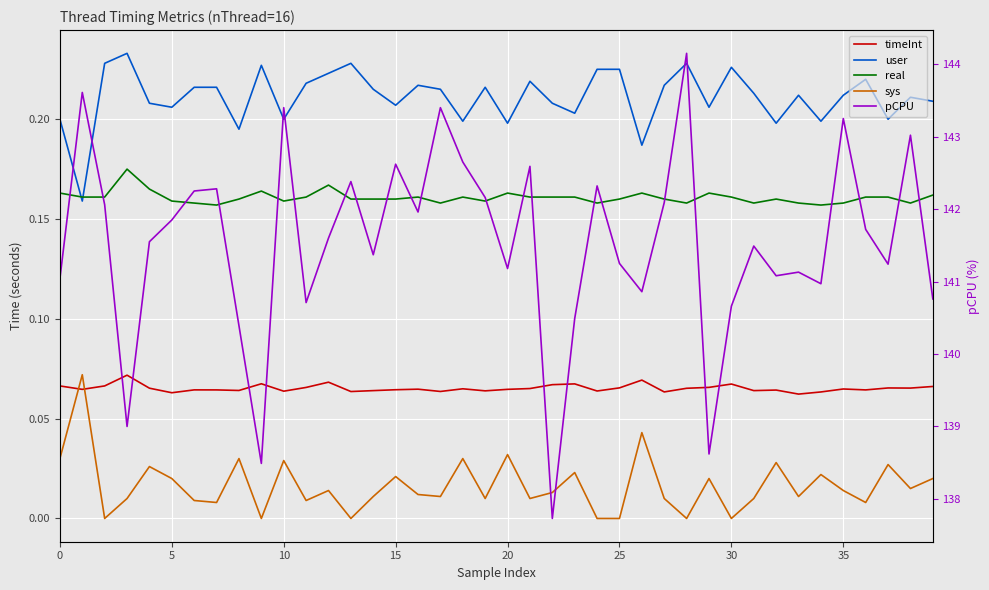

How many distinct data groups are displayed?

5